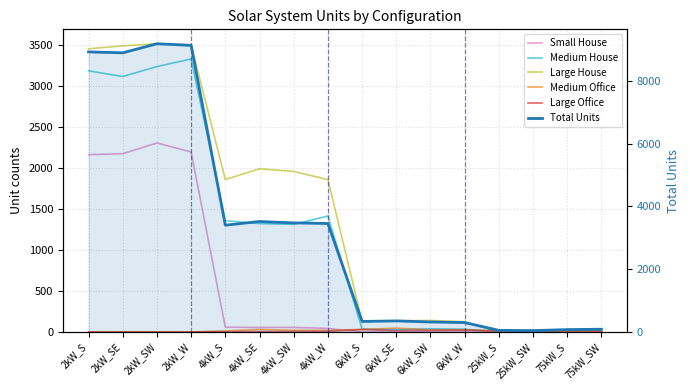

Reading right to left, extract all data points from this chart.

Small House: 75kW_SW=0	75kW_S=0	25kW_SW=0	25kW_S=0	6kW_W=0	6kW_SW=0	6kW_SE=0	6kW_S=0	4kW_W=43	4kW_SW=55	4kW_SE=55	4kW_S=57	2kW_W=2198	2kW_SW=2308	2kW_SE=2177	2kW_S=2165
Medium House: 75kW_SW=0	75kW_S=0	25kW_SW=0	25kW_S=0	6kW_W=33	6kW_SW=38	6kW_SE=27	6kW_S=34	4kW_W=1416	4kW_SW=1314	4kW_SE=1323	4kW_S=1359	2kW_W=3334	2kW_SW=3241	2kW_SE=3120	2kW_S=3189
Large House: 75kW_SW=0	75kW_S=0	25kW_SW=0	25kW_S=0	6kW_W=124	6kW_SW=140	6kW_SE=136	6kW_S=129	4kW_W=1861	4kW_SW=1960	4kW_SE=1993	4kW_S=1861	2kW_W=3507	2kW_SW=3520	2kW_SE=3494	2kW_S=3458
Medium Office: 75kW_SW=9	75kW_S=2	25kW_SW=4	25kW_S=5	6kW_W=26	6kW_SW=25	6kW_SE=47	6kW_S=30	4kW_W=20	4kW_SW=20	4kW_SE=31	4kW_S=12	2kW_W=0	2kW_SW=0	2kW_SE=0	2kW_S=0
Large Office: 75kW_SW=10	75kW_S=13	25kW_SW=10	25kW_S=14	6kW_W=22	6kW_SW=18	6kW_SE=16	6kW_S=30	4kW_W=7	4kW_SW=5	4kW_SE=5	4kW_S=3	2kW_W=0	2kW_SW=0	2kW_SE=0	2kW_S=0
Total Units: 75kW_SW=86	75kW_S=74	25kW_SW=42	25kW_S=50	6kW_W=298	6kW_SW=317	6kW_SE=351	6kW_S=334	4kW_W=3455	4kW_SW=3475	4kW_SE=3519	4kW_S=3401	2kW_W=9131	2kW_SW=9184	2kW_SE=8895	2kW_S=8924